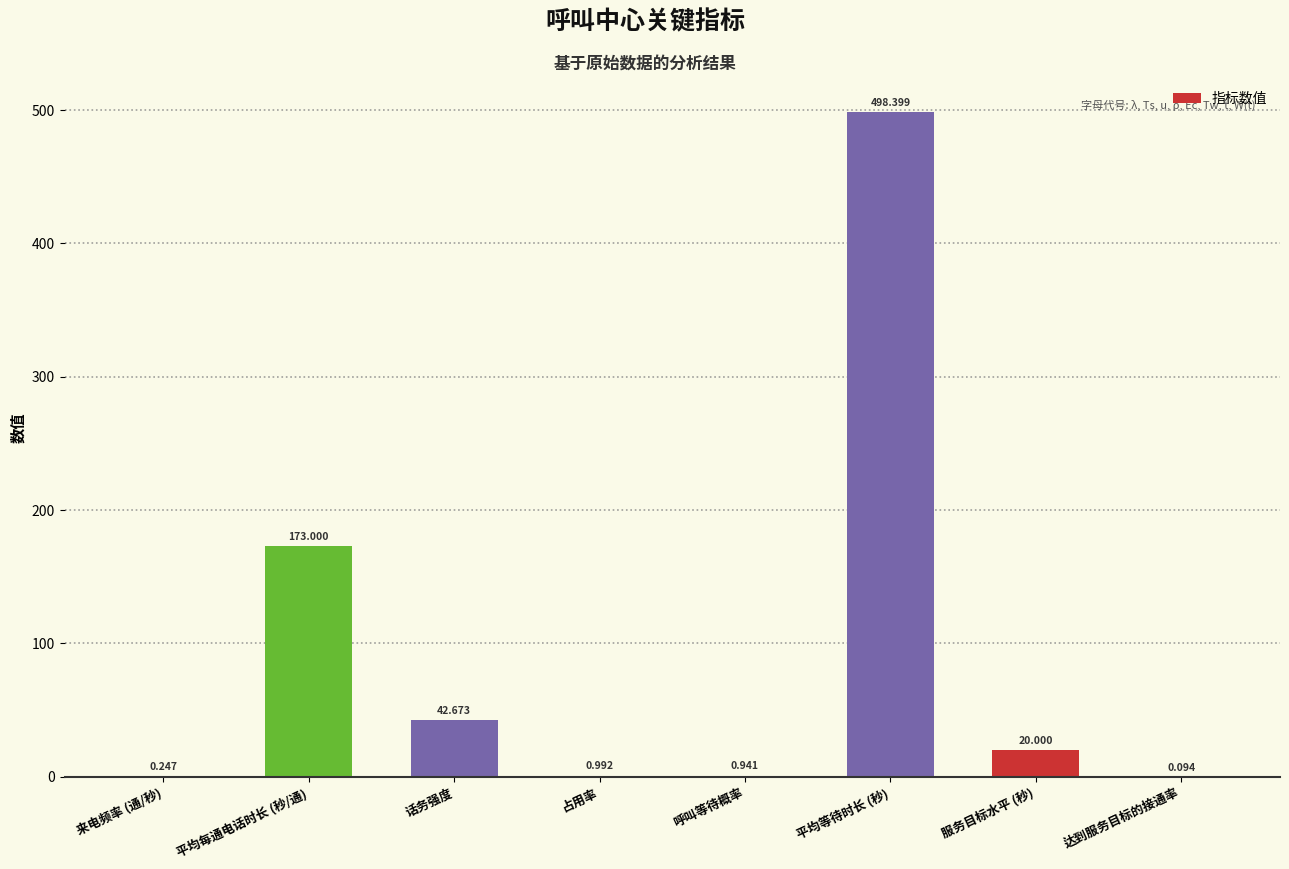

How many series are shown in this chart?

1